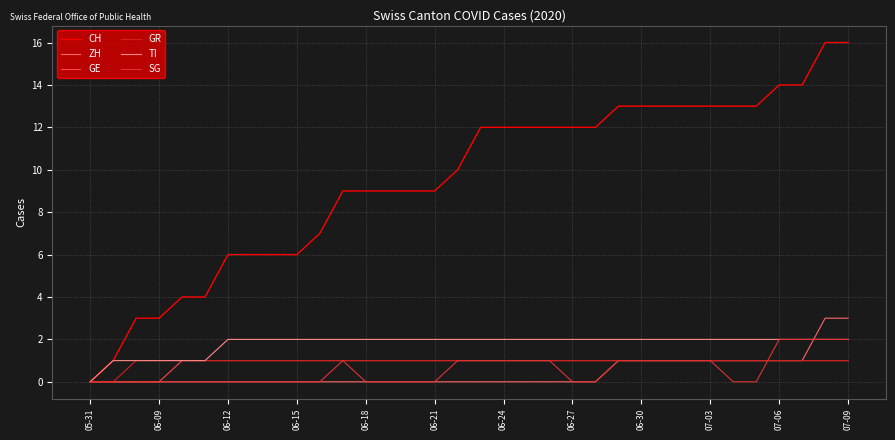

Does the chart have visible grid lines?

Yes